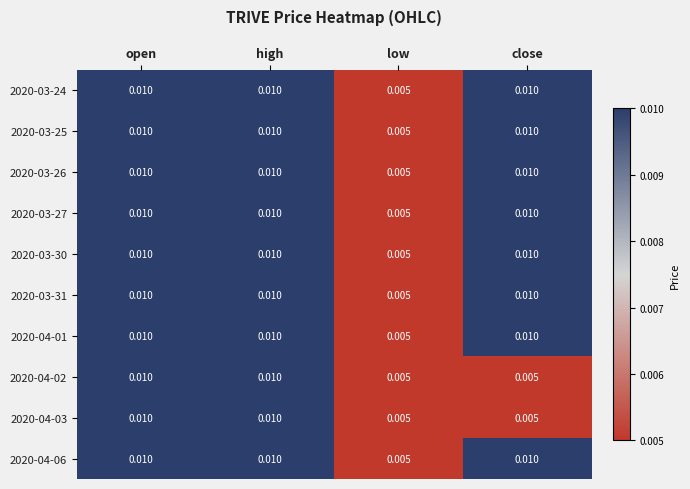

Which category has the lowest value in the 2020-04-01 series?

low